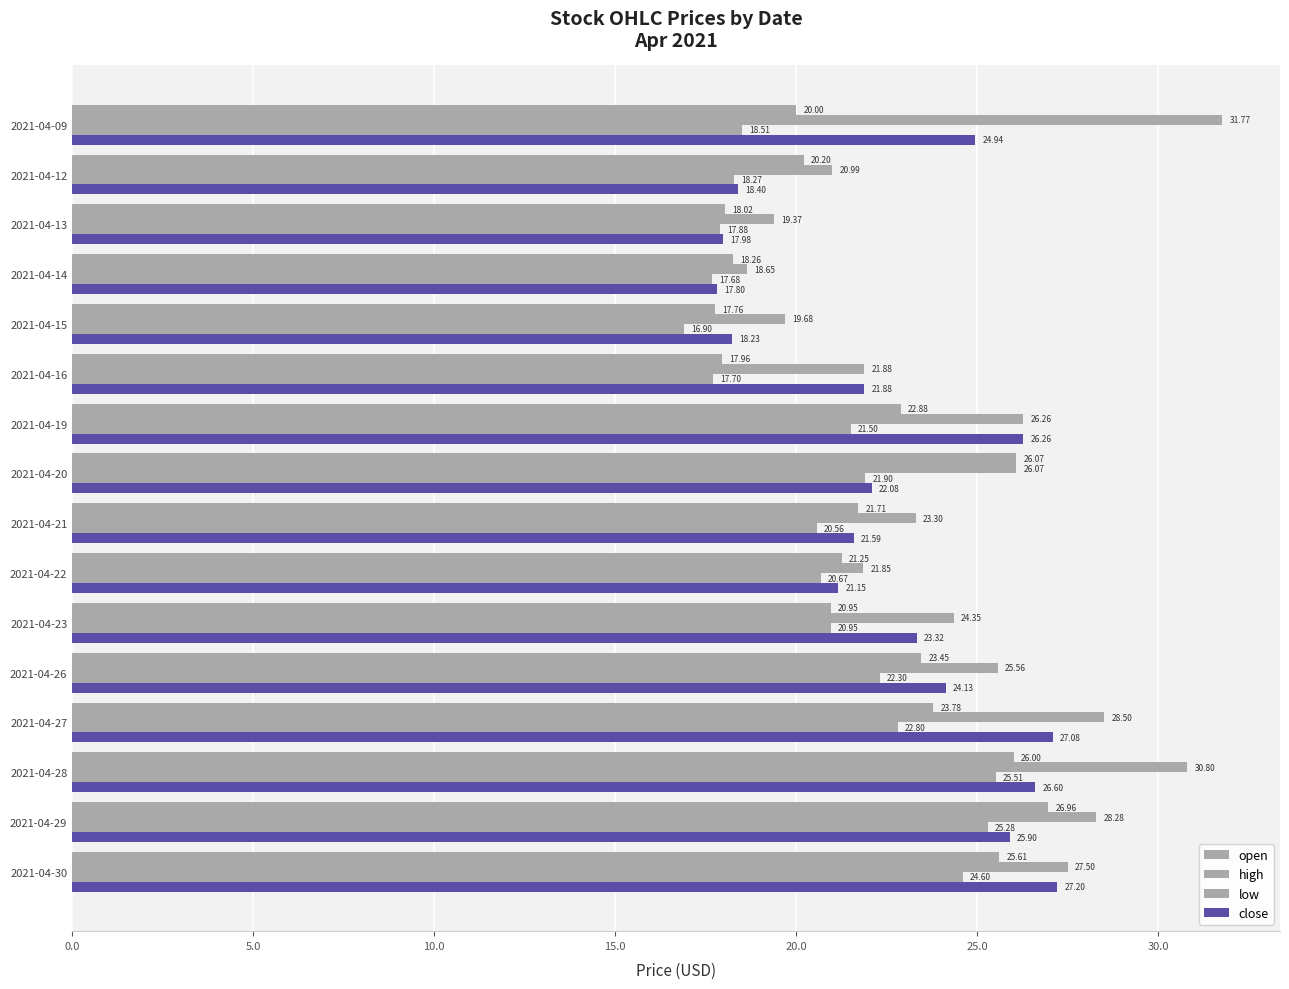

How many data points in close are above 23?

8